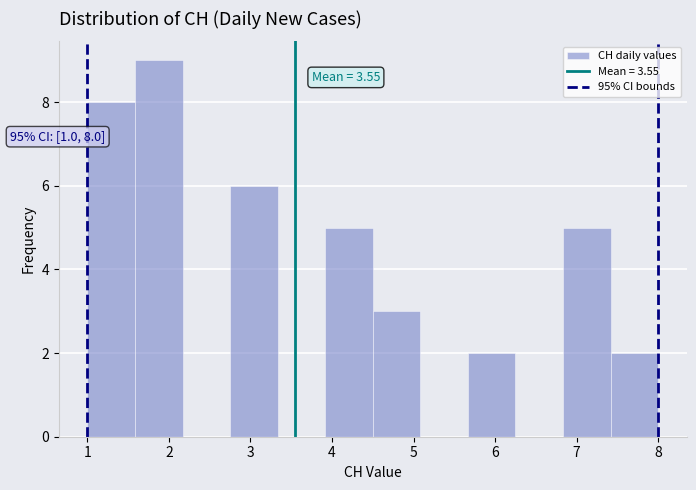

Which range on the x-axis has the tallest bar?

1.6 to 2.2